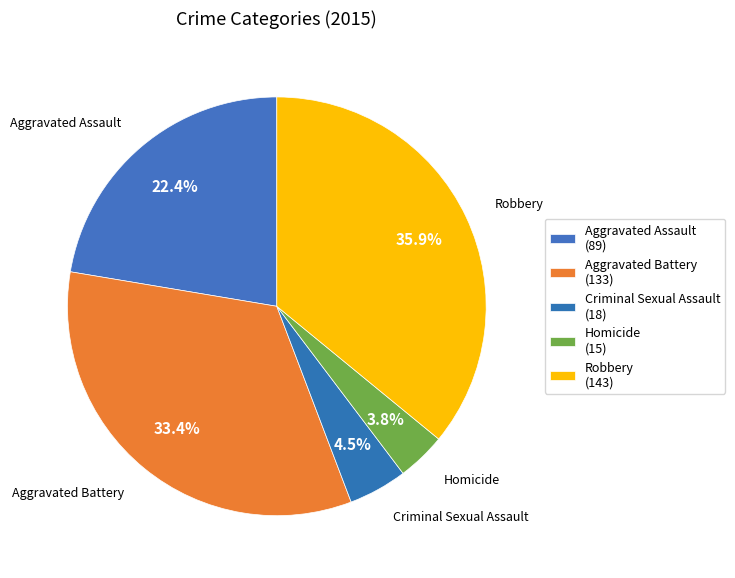

How many slices are in this pie chart?

5